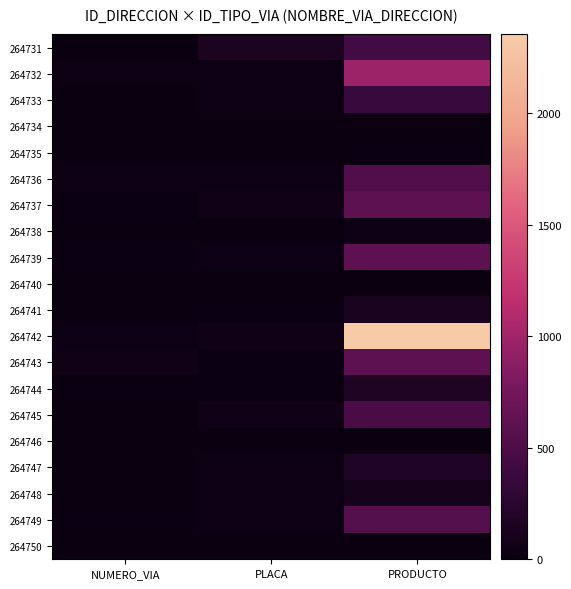

Which has a higher value, PRODUCTO or NUMERO_VIA?

PRODUCTO